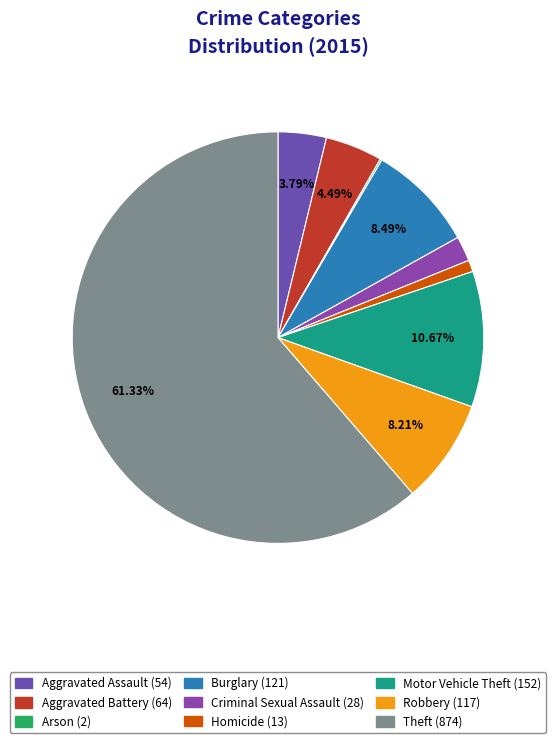

Count the number of slices in the pie.

9